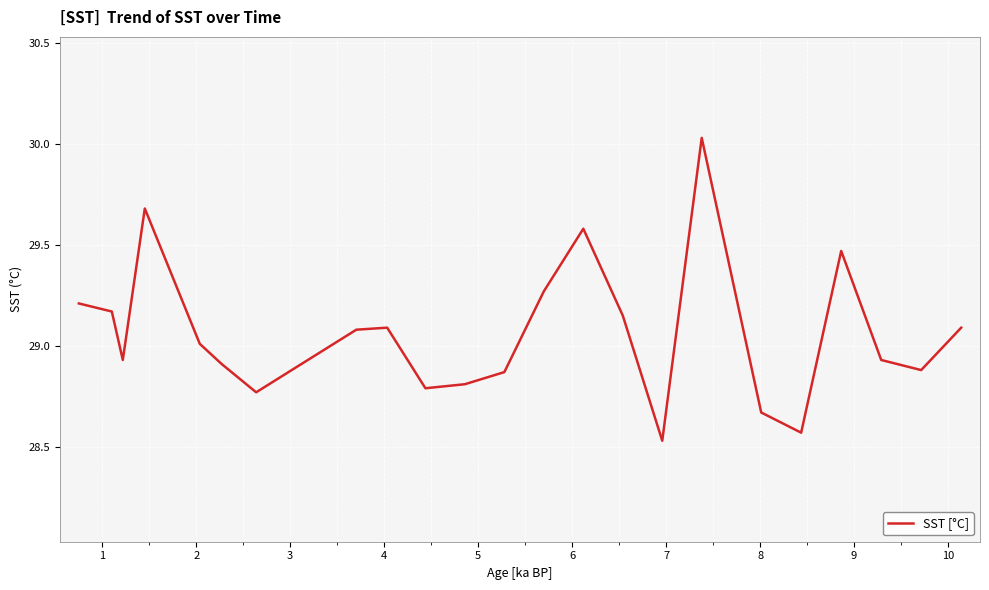

What is the difference between the maximum and minimum values?

1.5